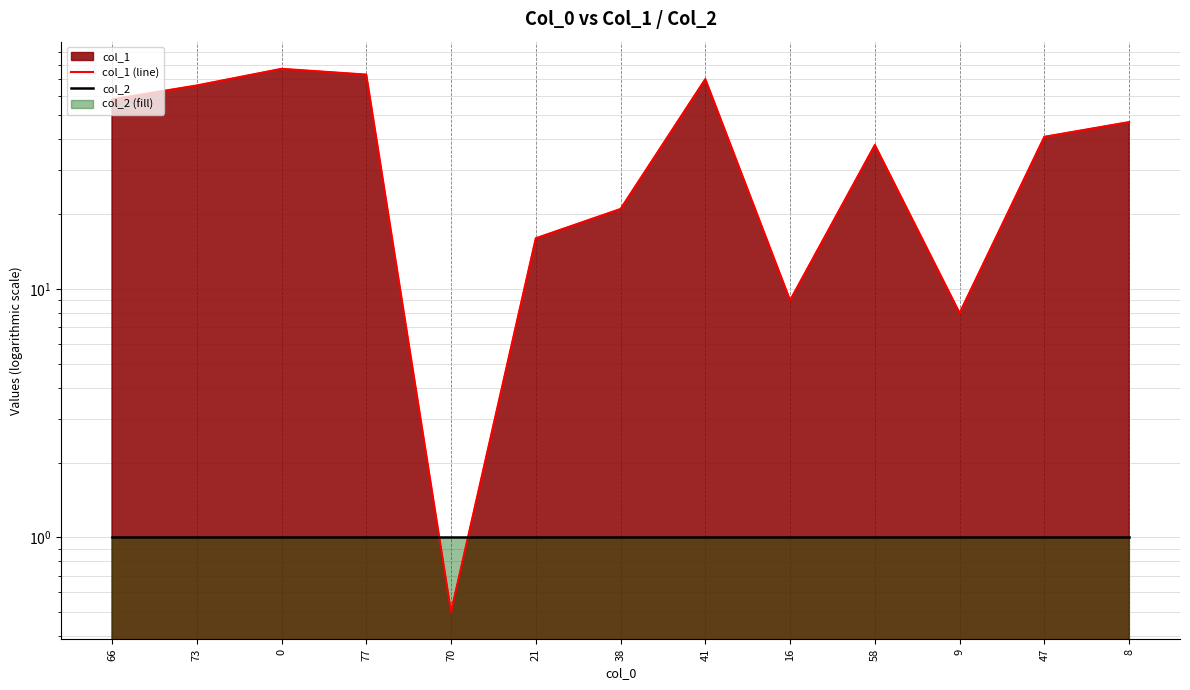

At which label does col_1 (line) reach its minimum?

70